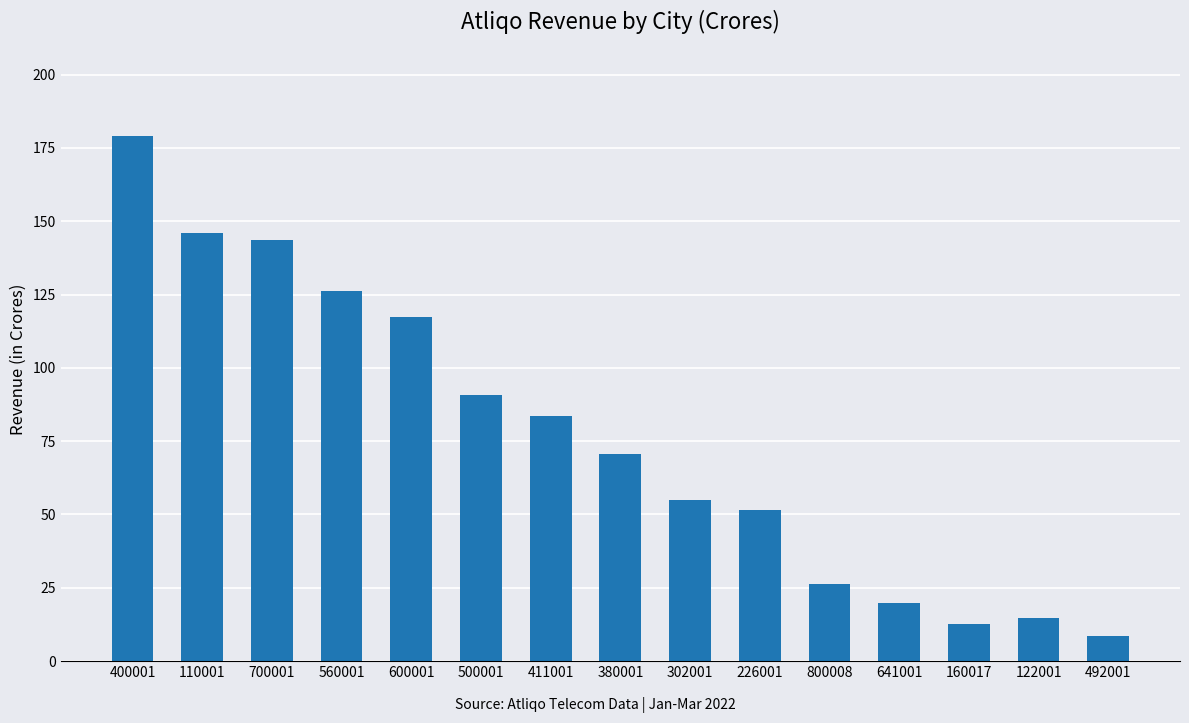

Which label corresponds to the smallest value in the chart?

492001